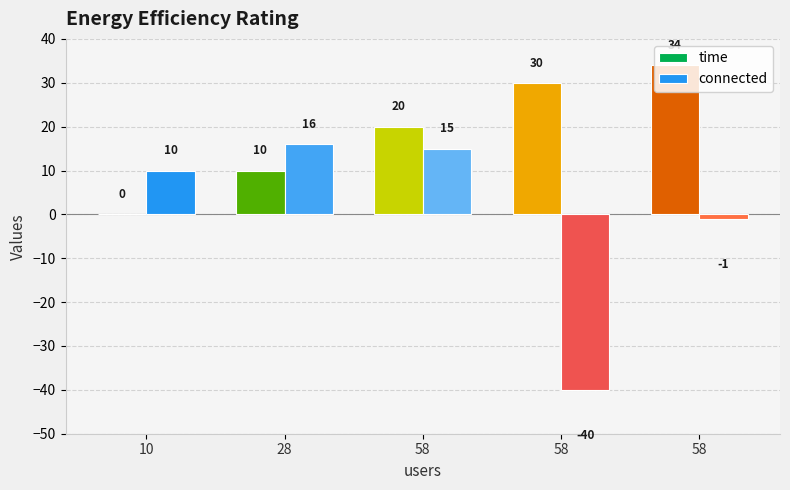

Reading left to right, list all the values displayed in this chart.

time: 10=0	28=10	58=20	58=30	58=34
connected: 10=10	28=16	58=15	58=-40	58=-1